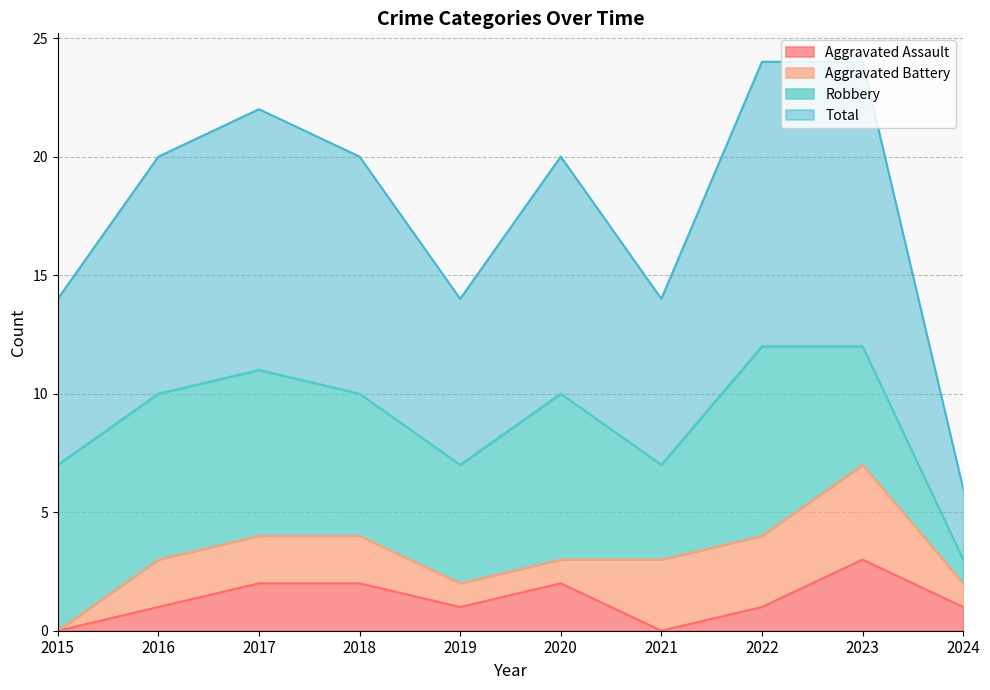

True or false: Aggravated Assault has a value of 0 at 2024.

False